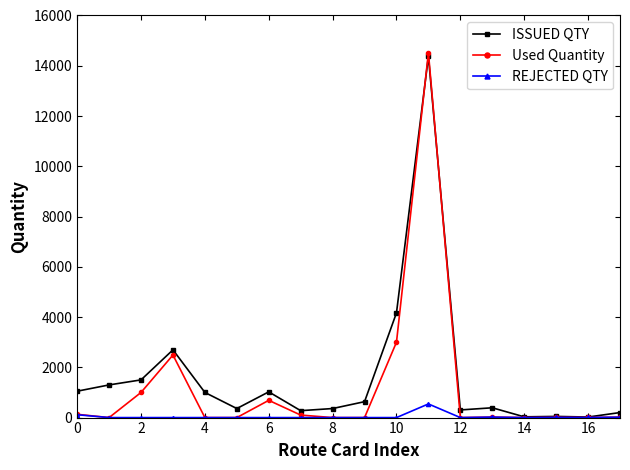

True or false: REJECTED QTY has more than 0 points higher than both neighbors.

True